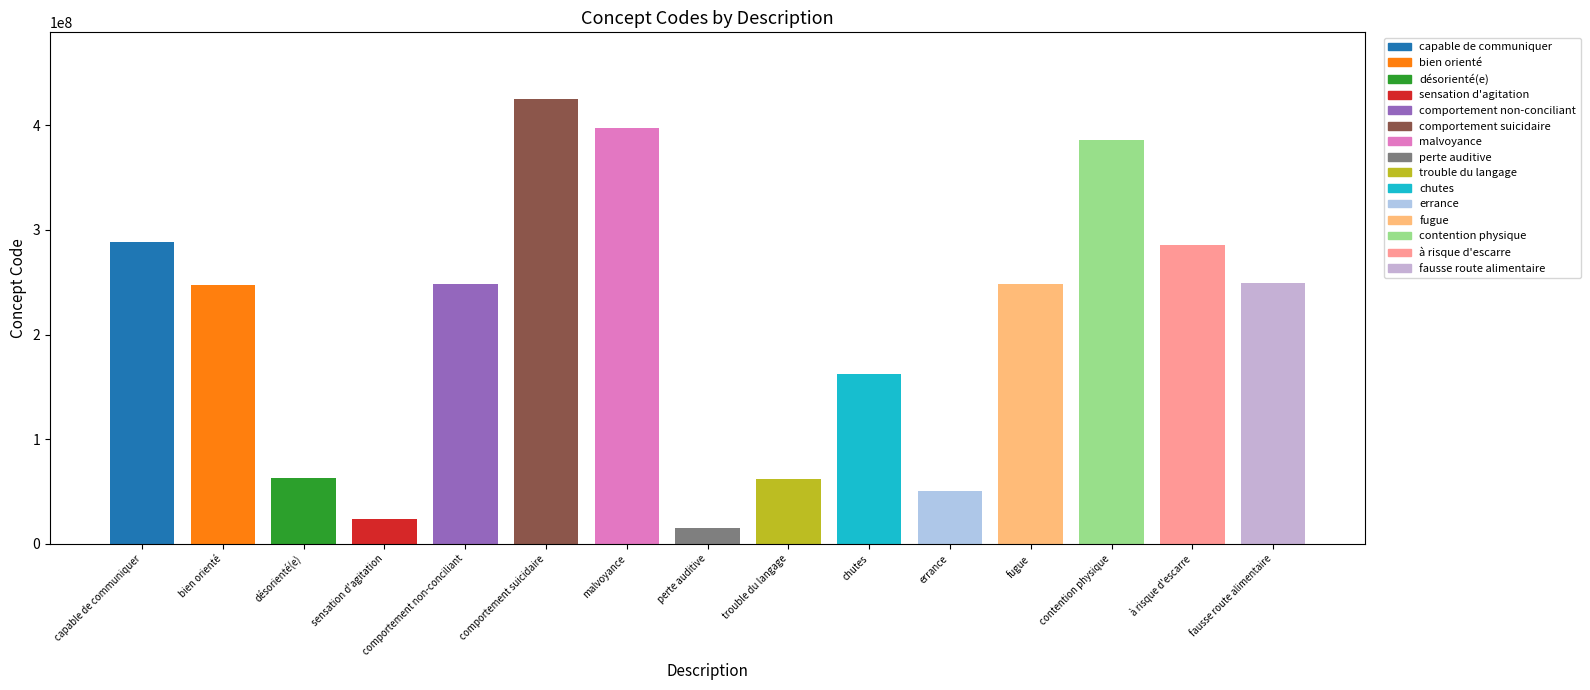

What is the difference between the values at errance and fausse route alimentaire?

199252995